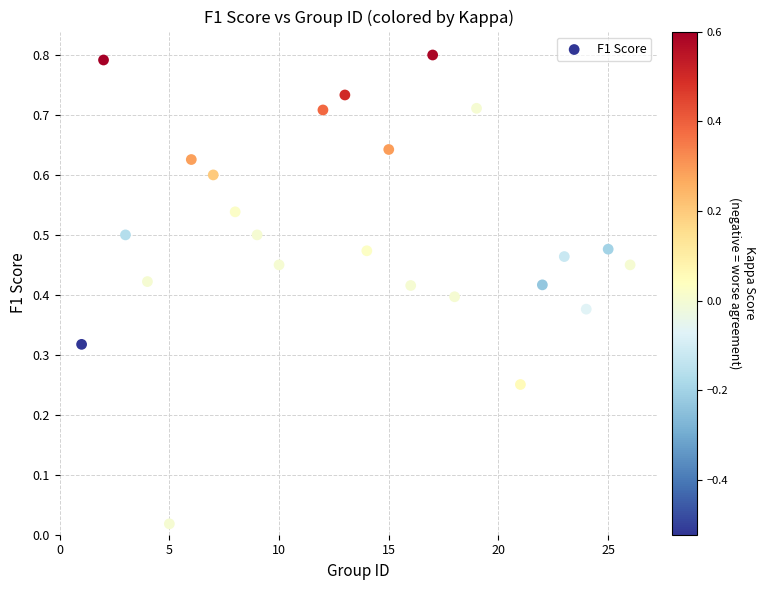

What is the range of X values (max minus min)?

25.0